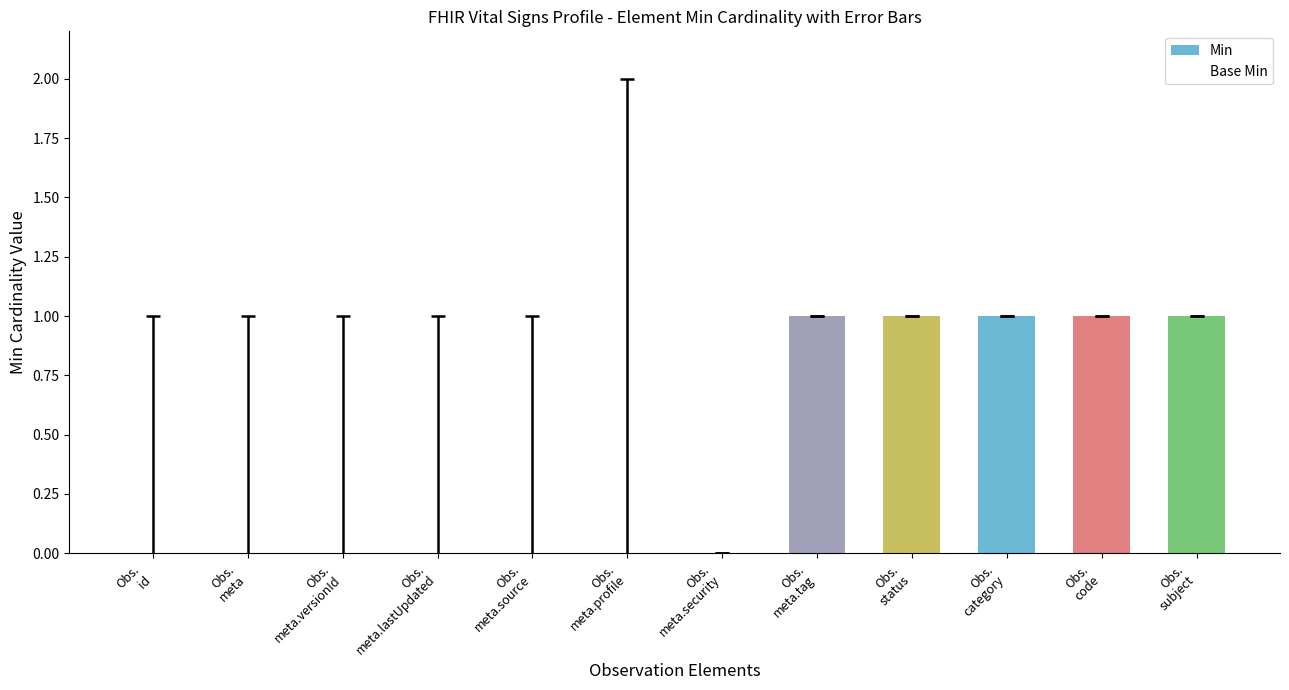

What are all the series names shown in the legend?

Min, Base Min